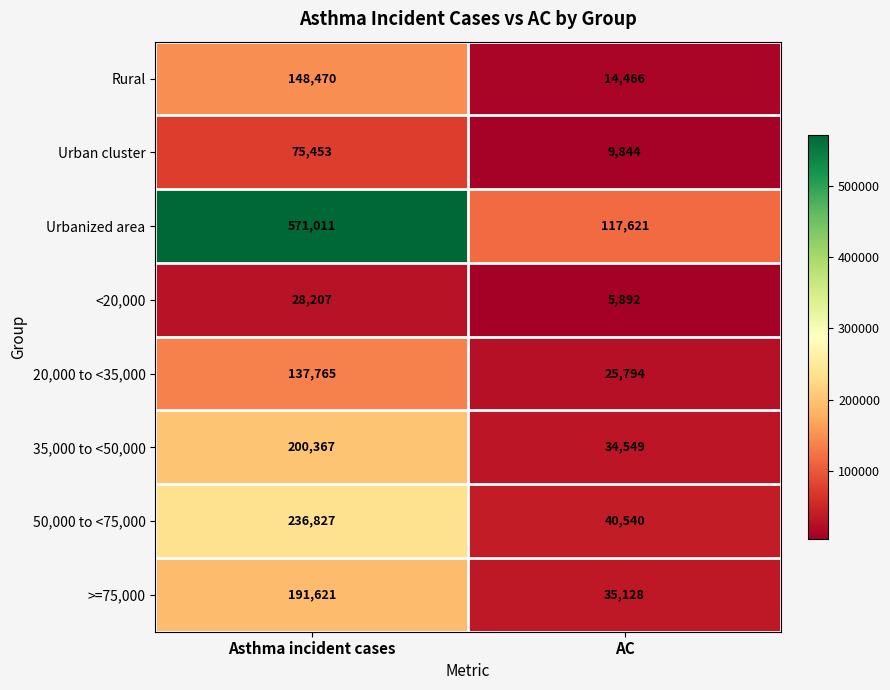

Which label corresponds to the smallest value in the chart?

AC